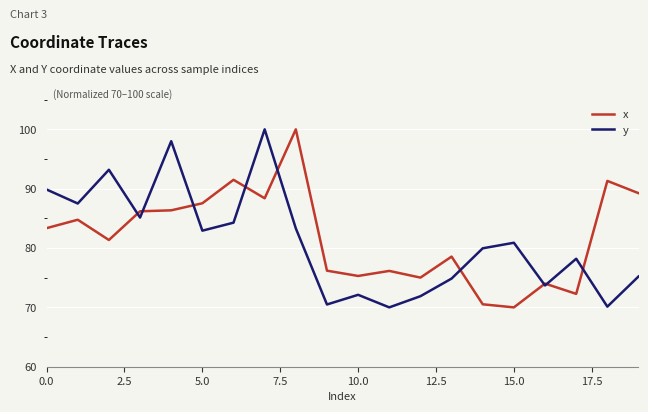

How many categories are shown in the chart?

20